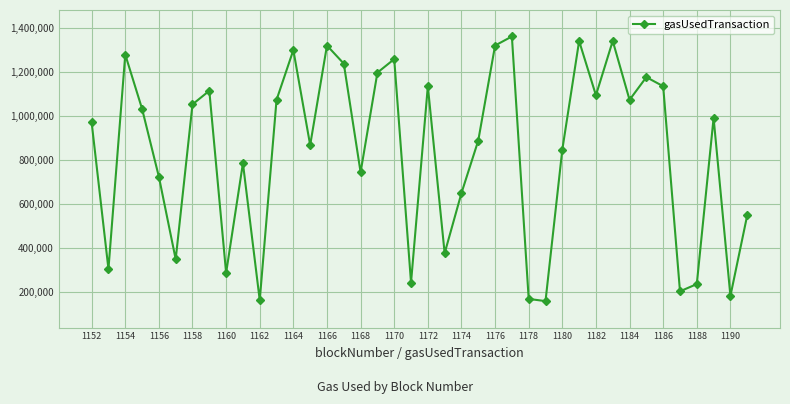

What is the value of the 18th point from the left?

1198197